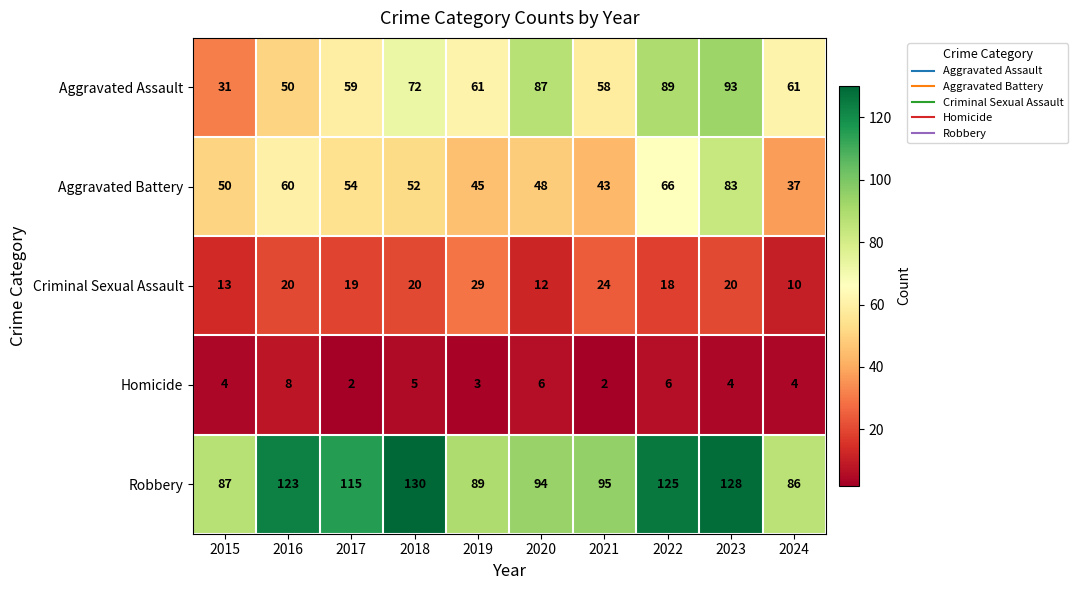

What is the sum of all Aggravated Battery values?

538